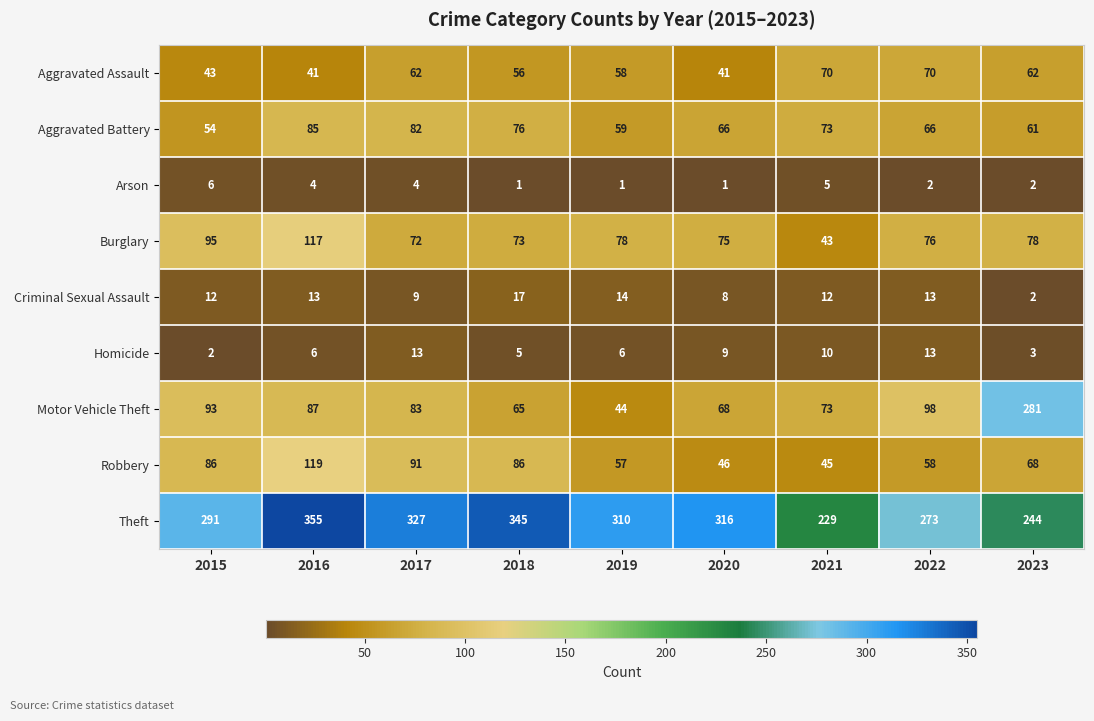

The Theft series shows 53 at 2023. True or false?

False